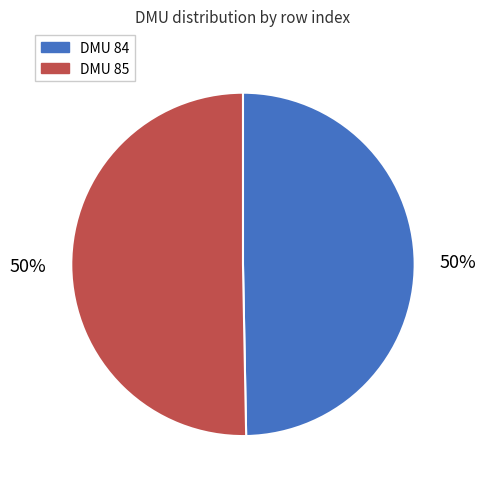

The DMU 84 slice represents 50% of the pie. True or false?

True